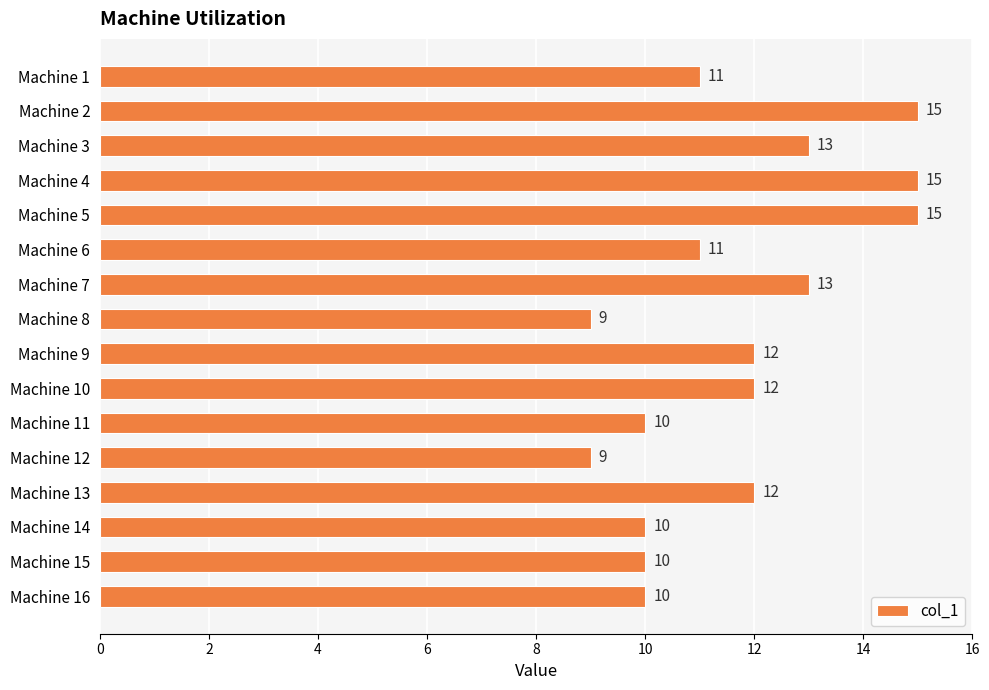

What is the value of the 1st bar from the top?

11